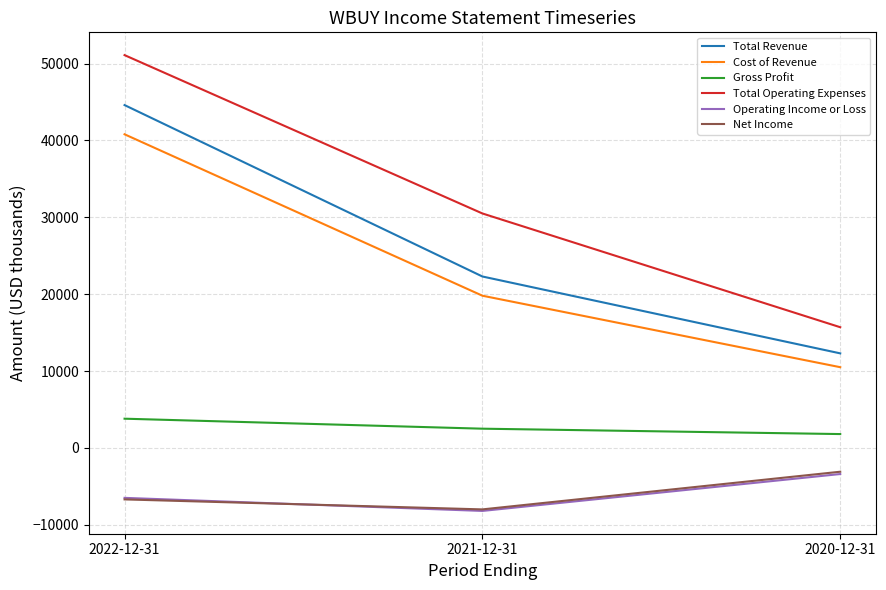

At which category is the sum across all series the highest?

2022-12-31